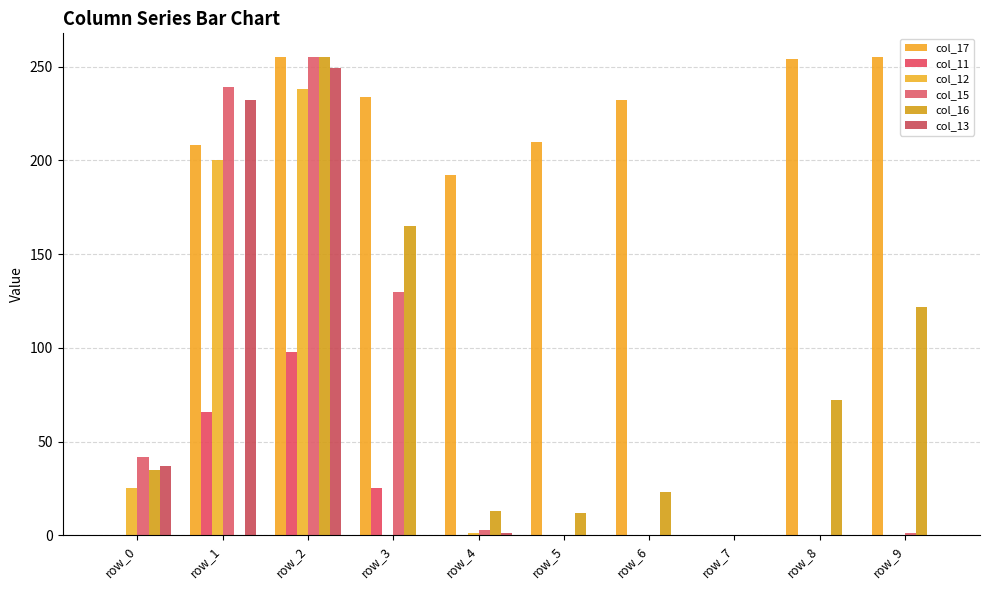

Which label corresponds to the largest value in the chart?

row_2